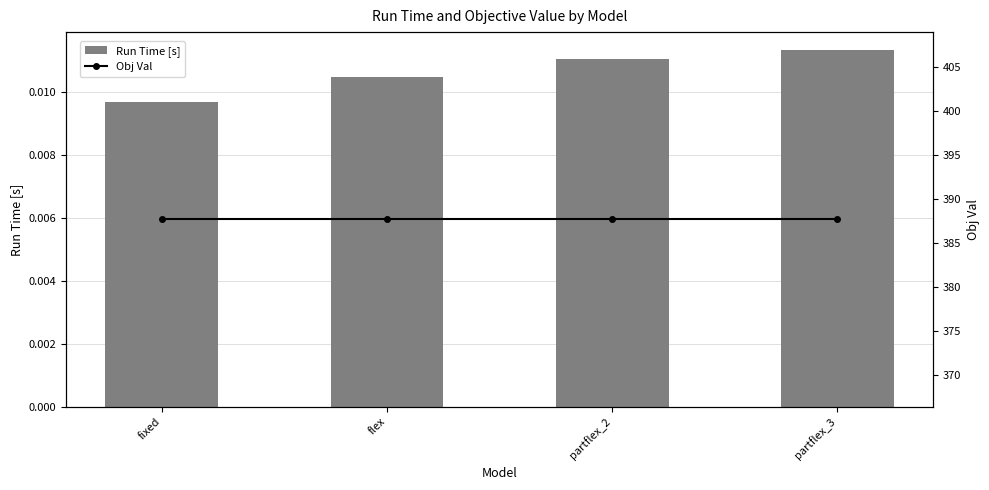

What are all the series names shown in the legend?

Run Time [s], Obj Val